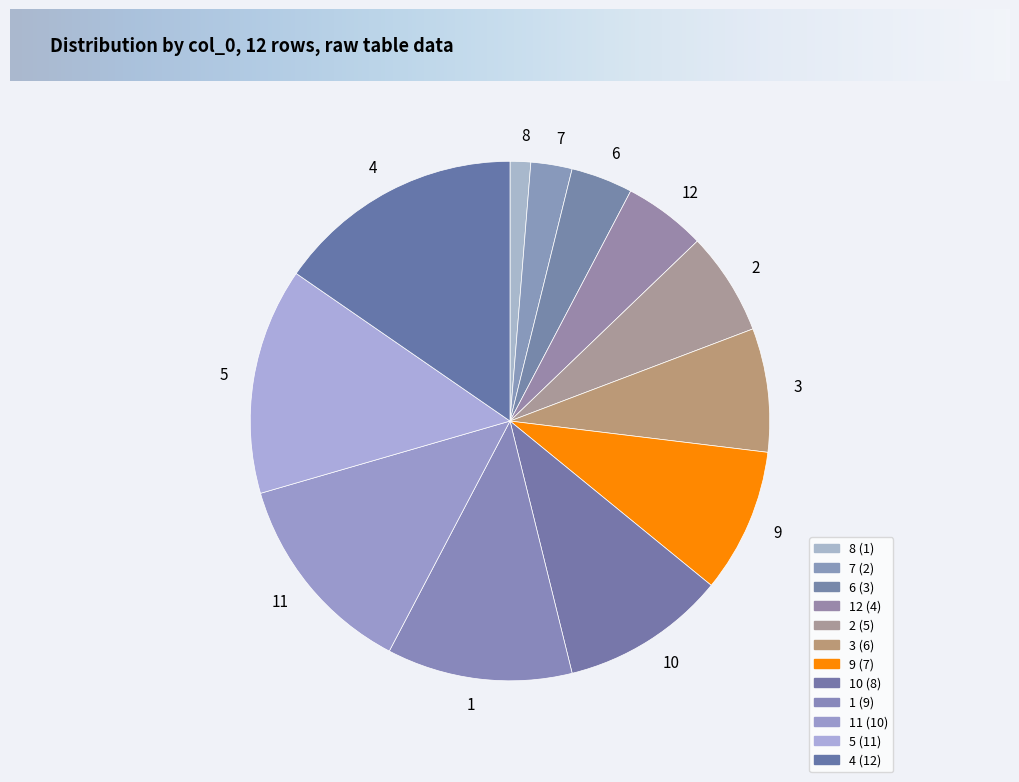

Which has a higher value, 8 or 5?

5